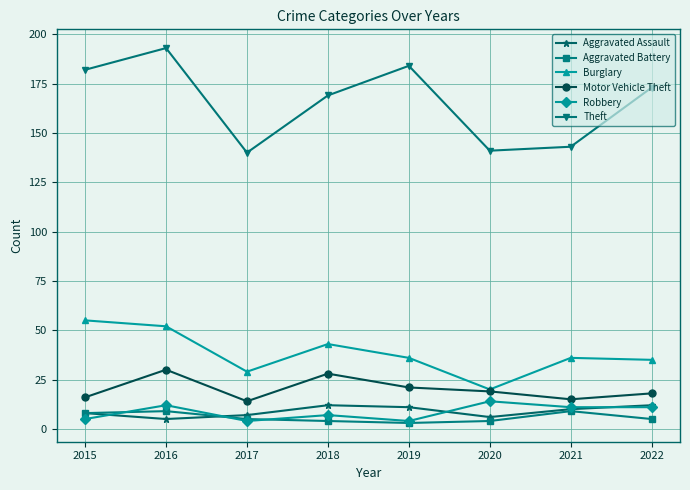

What value does the Theft series have at 2021, to the nearest 5?

145